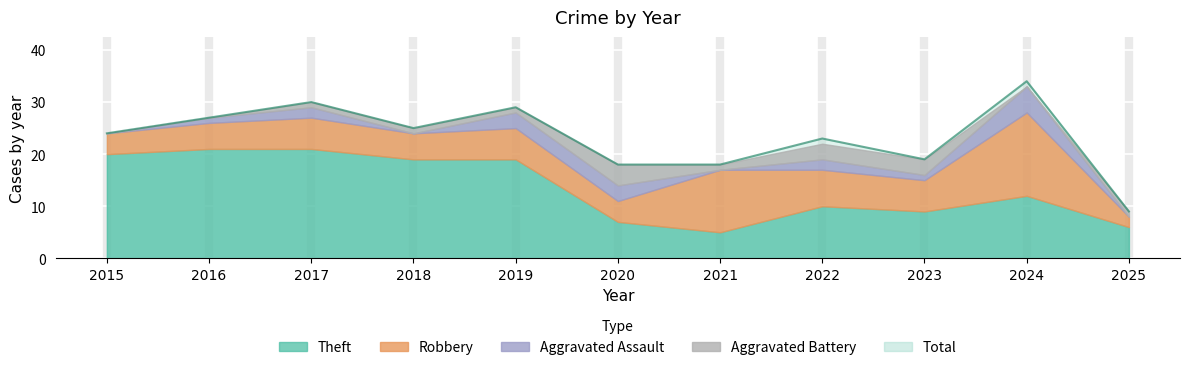

Reading right to left, what are all the values shown in this chart?

Robbery: 2	16	6	7	12	4	6	5	6	5	4
Theft: 6	12	9	10	5	7	19	19	21	21	20
Aggravated Assault: 0	5	1	2	0	3	3	0	2	1	0
Aggravated Battery: 1	0	3	3	1	4	1	1	1	0	0
Total: 9	34	19	23	18	18	29	25	30	27	24